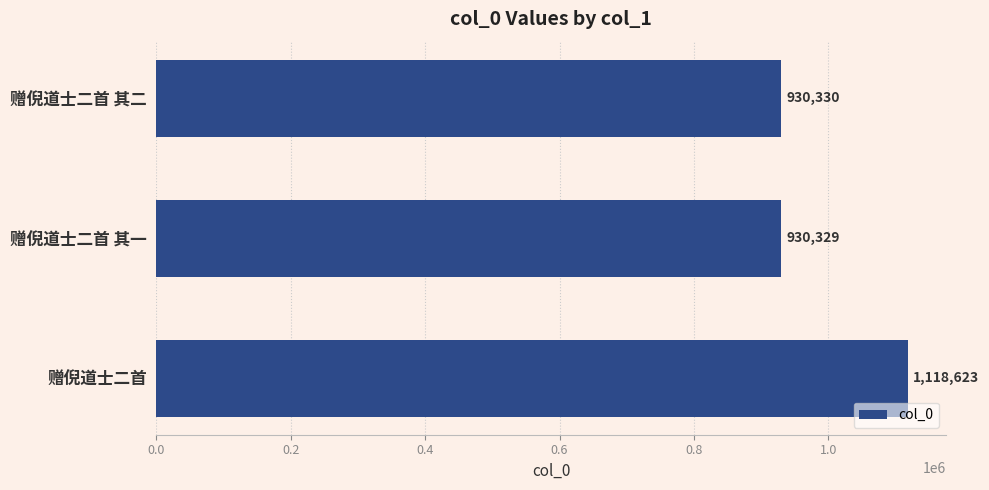

How many values are below 930330?

1